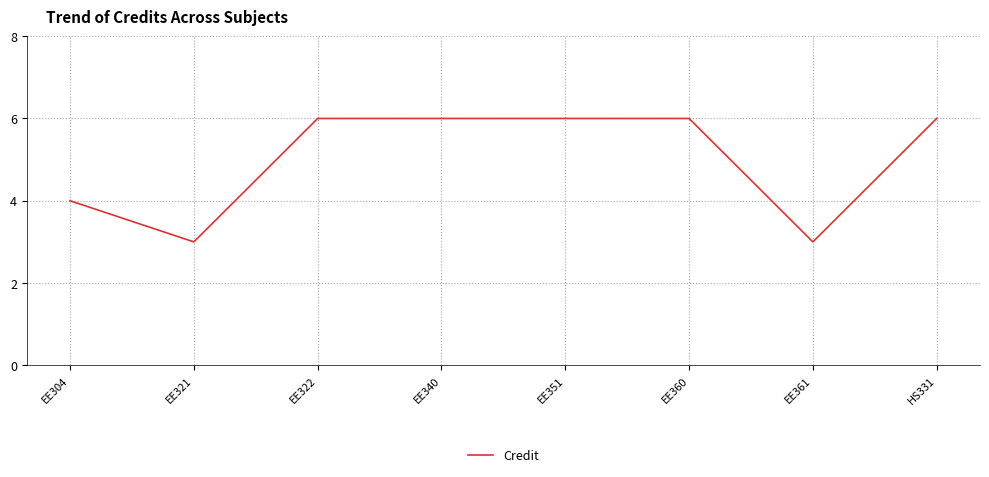

What is the smallest value displayed?

3